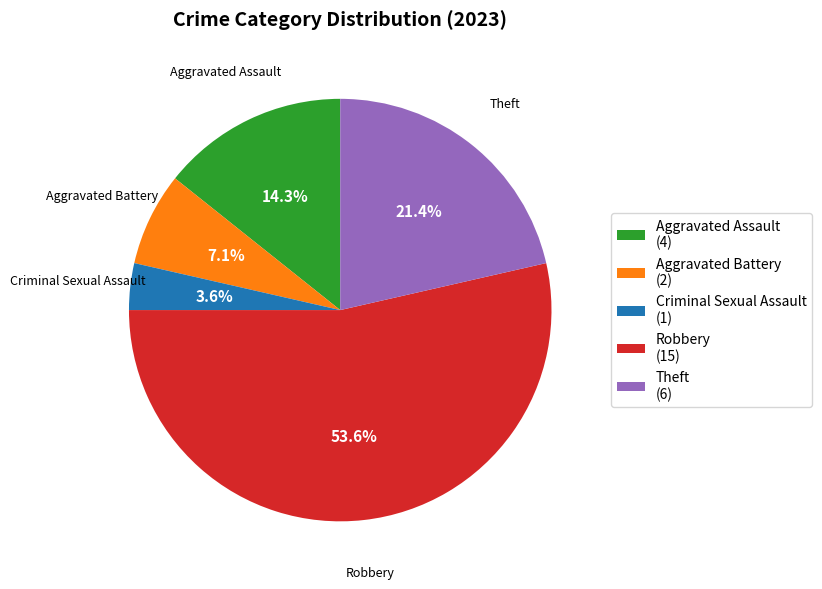

What is the smallest slice in the pie chart?

Criminal Sexual Assault